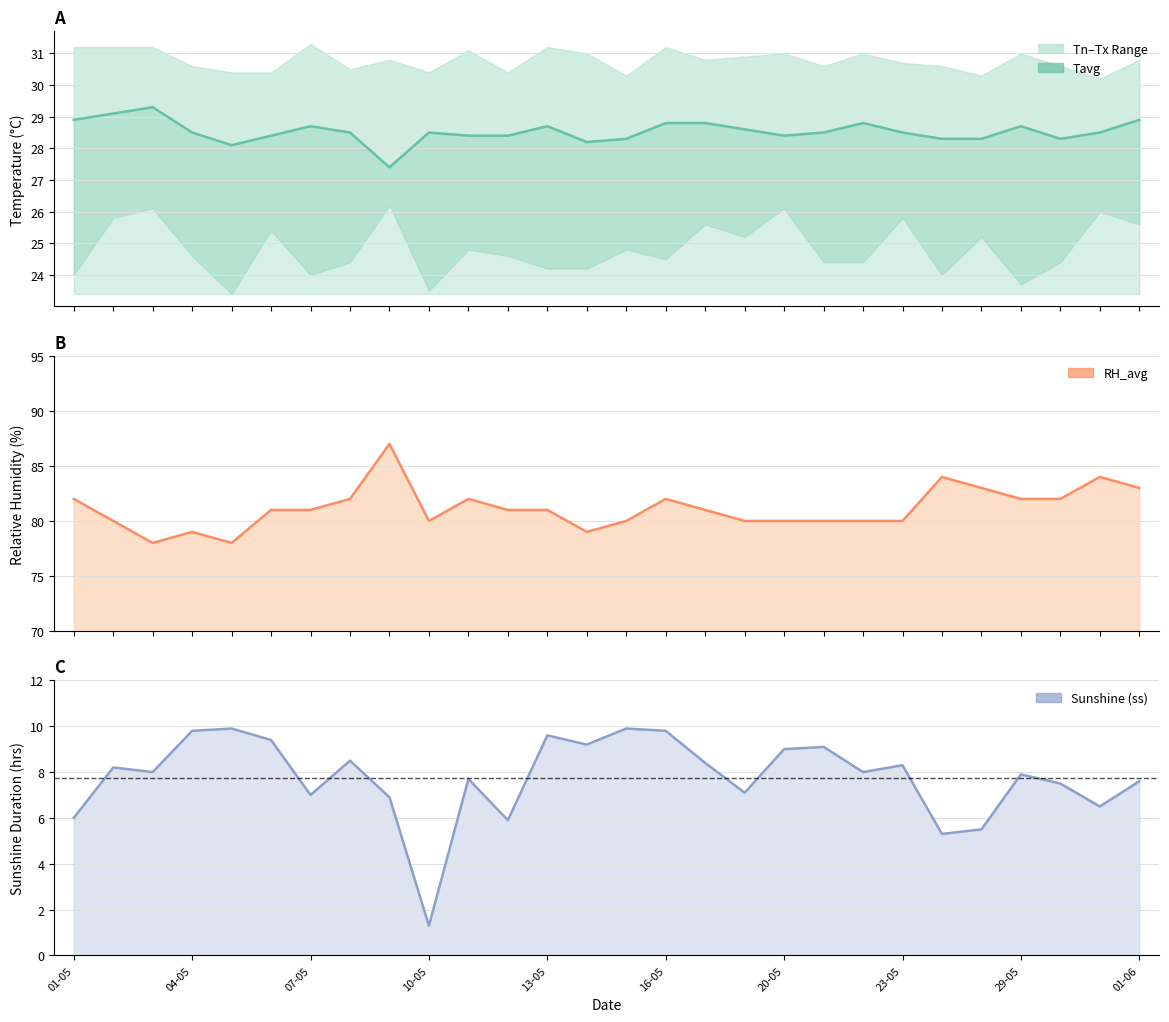

At which label does Tavg first exceed 28?

01-05